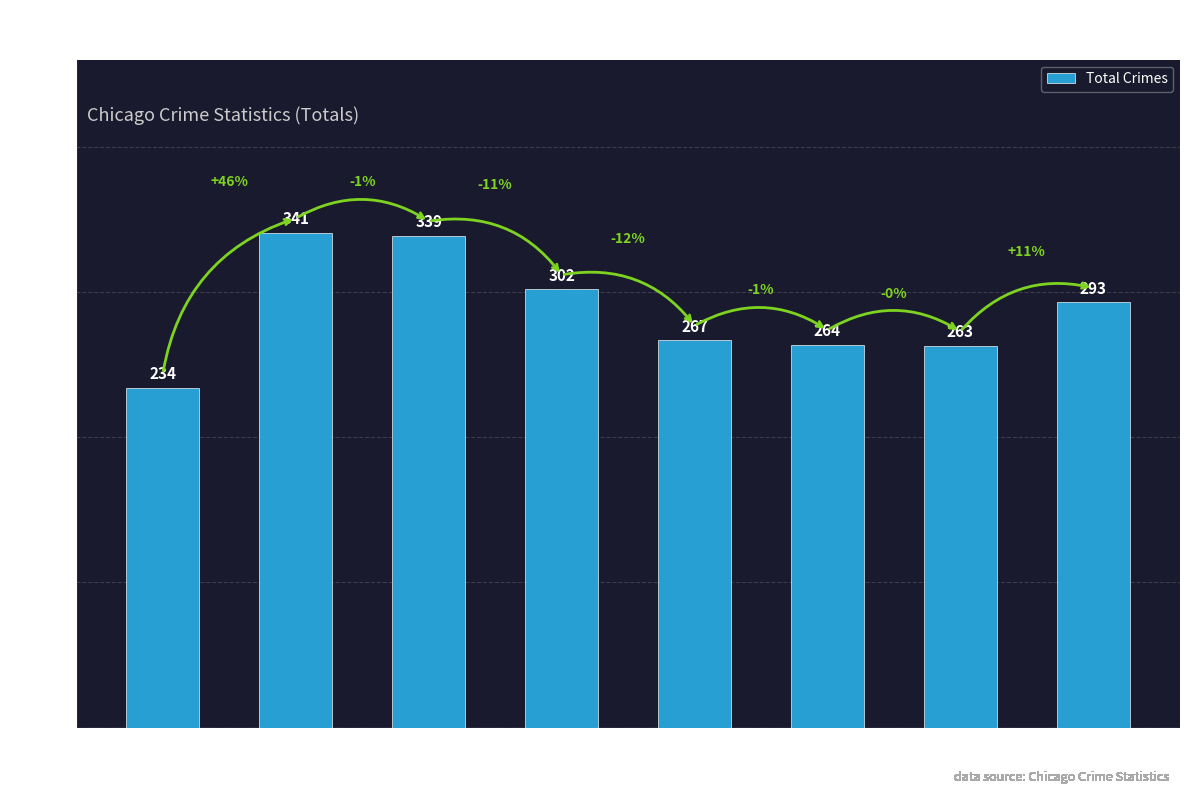

What is the change in value from 2015 to 2021?

+29